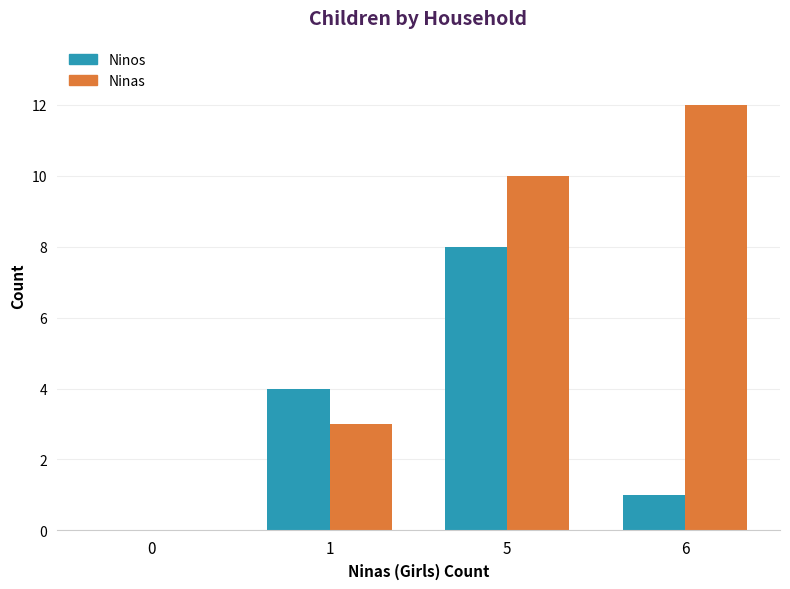

How many values in Ninos are above zero?

3